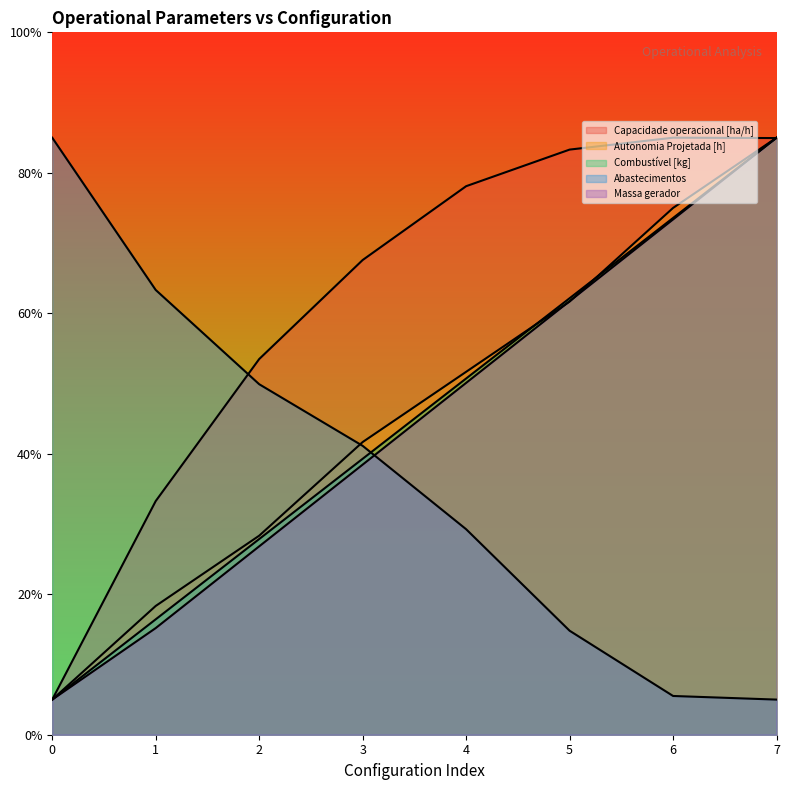

Read the Combustível [kg] value at 6.

147.1